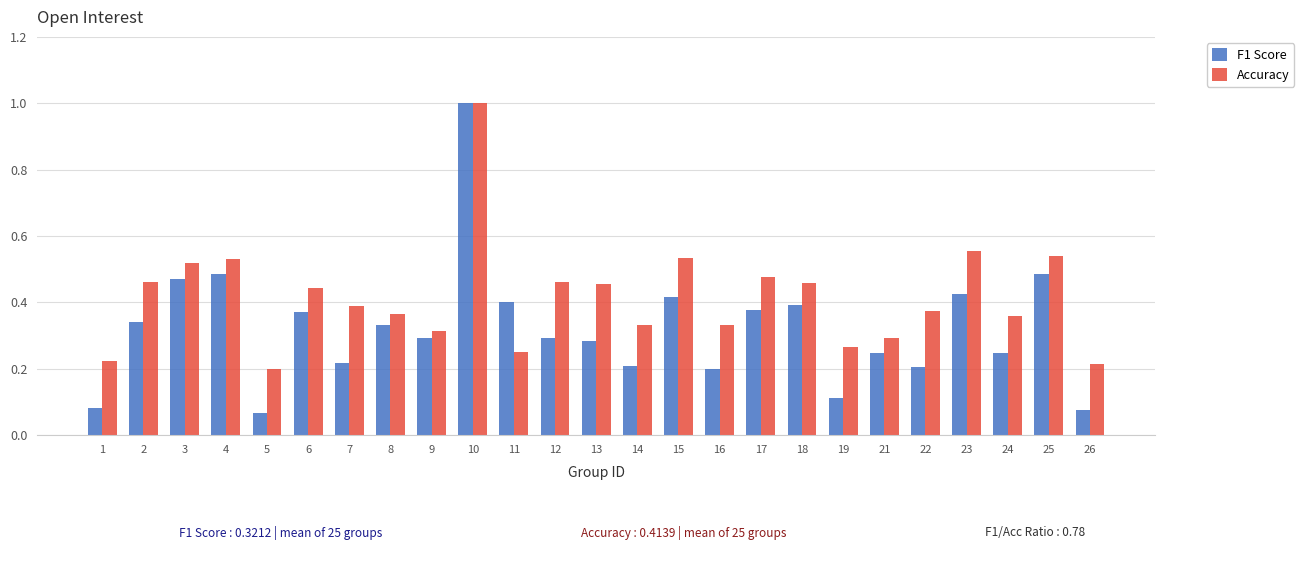

The Accuracy series shows 0.4 at 8. True or false?

True